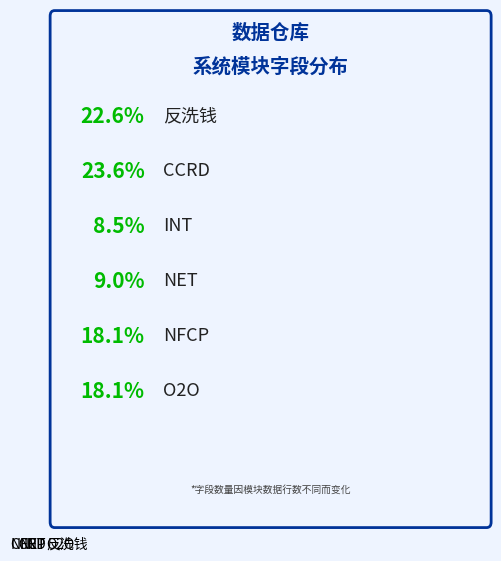

Does any single category account for the majority?

No